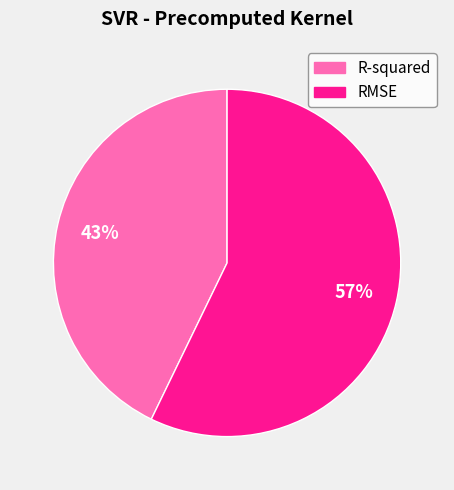

True or false: R-squared accounts for 43% of the total.

True